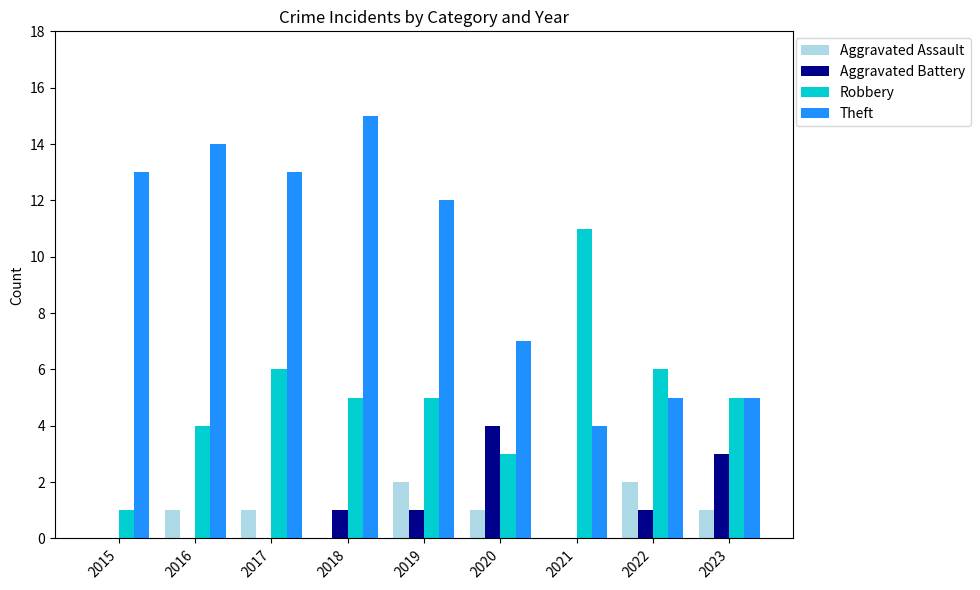

Is the value of Theft at 2023 greater than the value of Aggravated Assault at 2016?

Yes